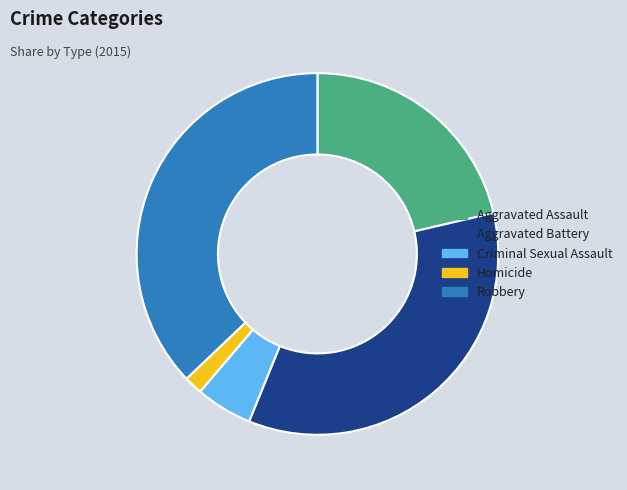

Approximately how many times larger is the value at Robbery compared to Homicide?

22.5